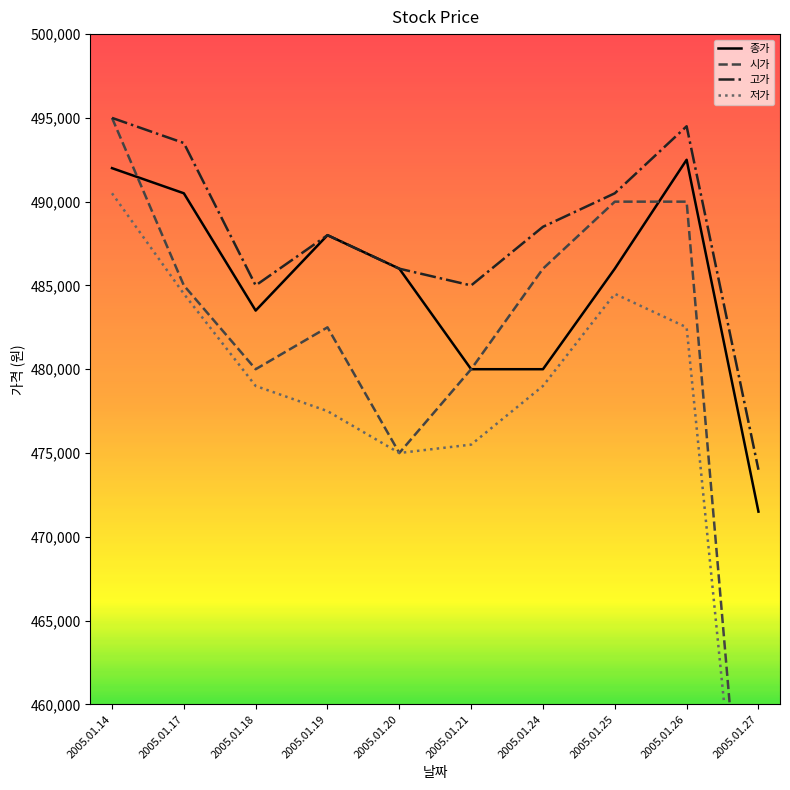

Rank the categories by 종가 value from lowest to highest.

2005.01.27, 2005.01.21, 2005.01.24, 2005.01.18, 2005.01.20, 2005.01.25, 2005.01.19, 2005.01.17, 2005.01.14, 2005.01.26